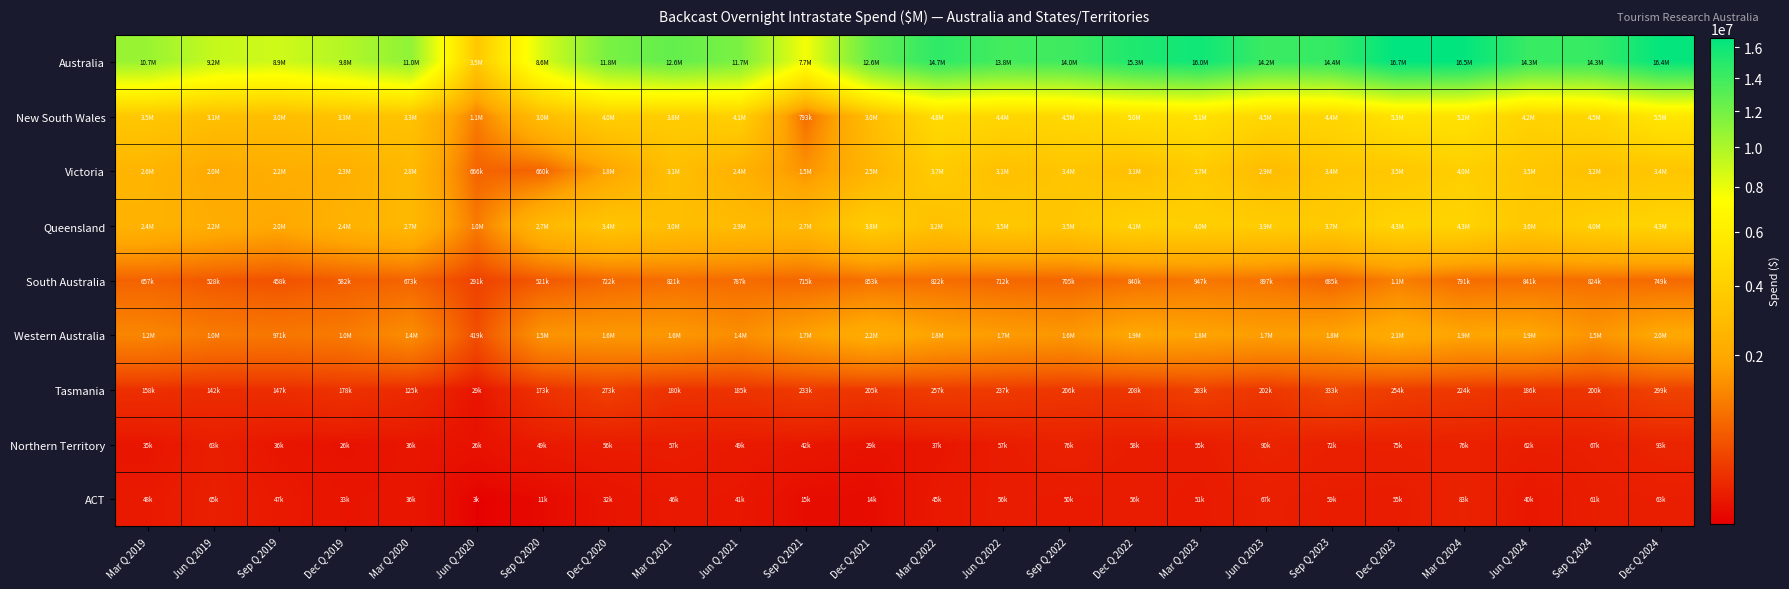

At how many categories does at least one series exceed 15774740?

4